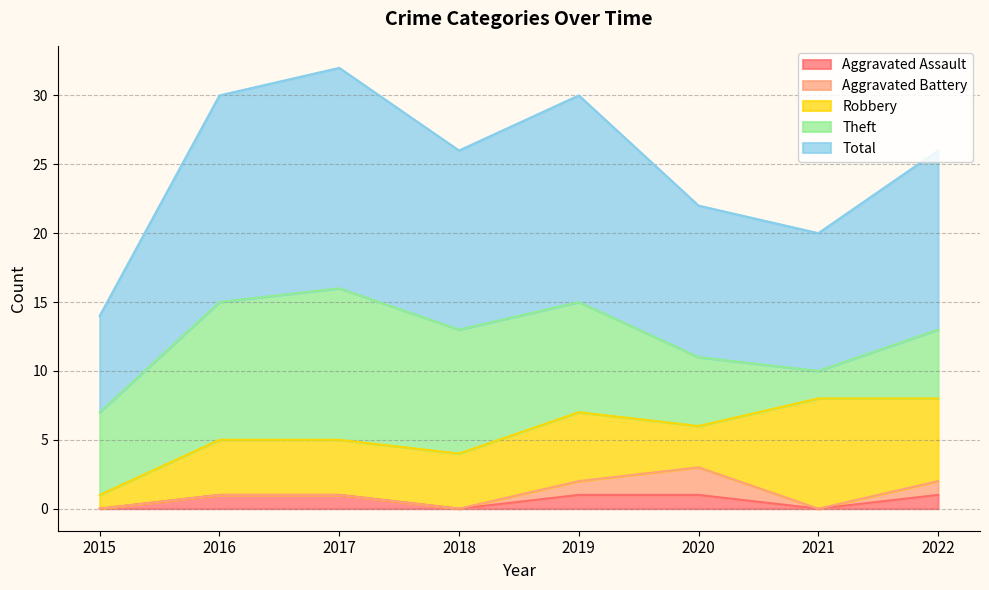

What is the difference between the Aggravated Assault values at 2022 and 2018?

1